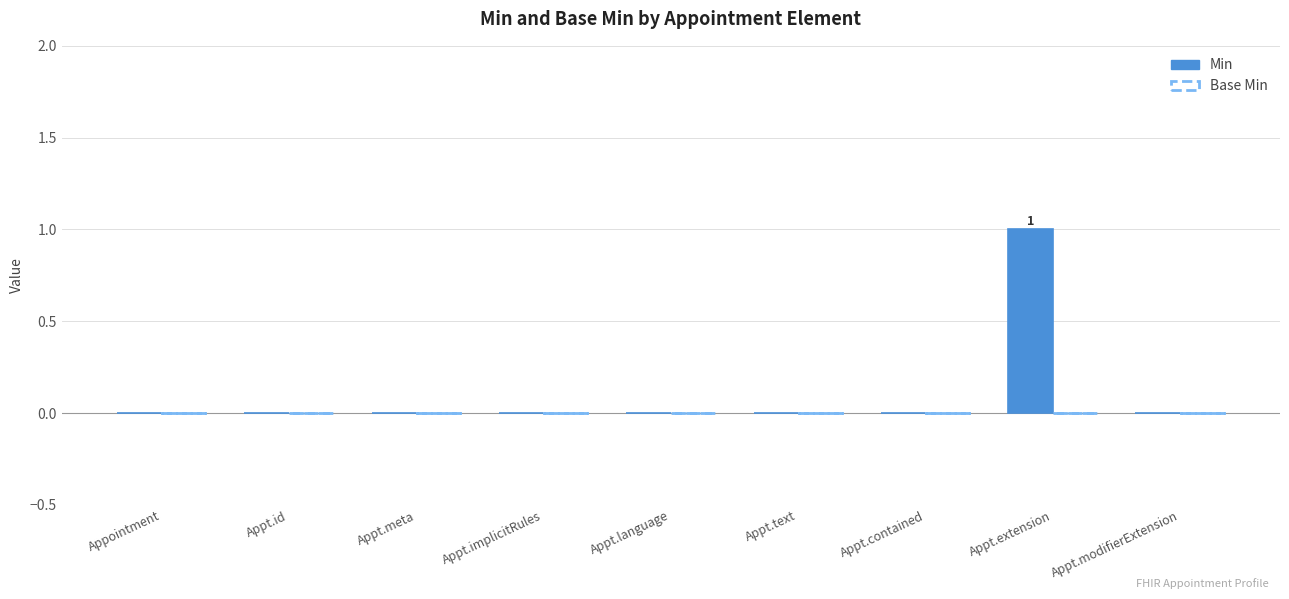

Which category has the highest value across all series?

Appt.extension